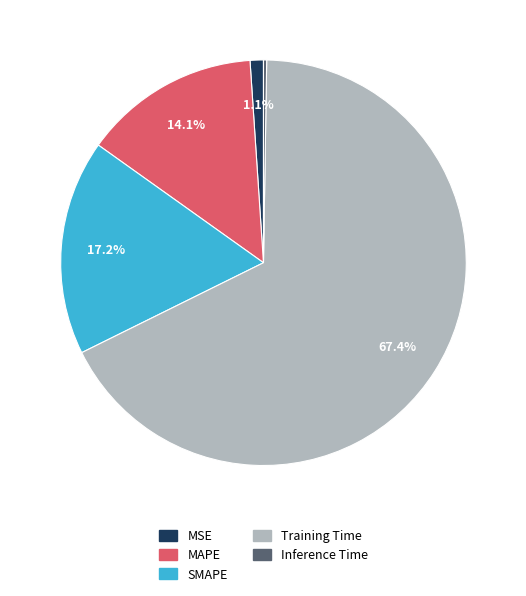

What is the largest slice in the pie chart?

Training Time